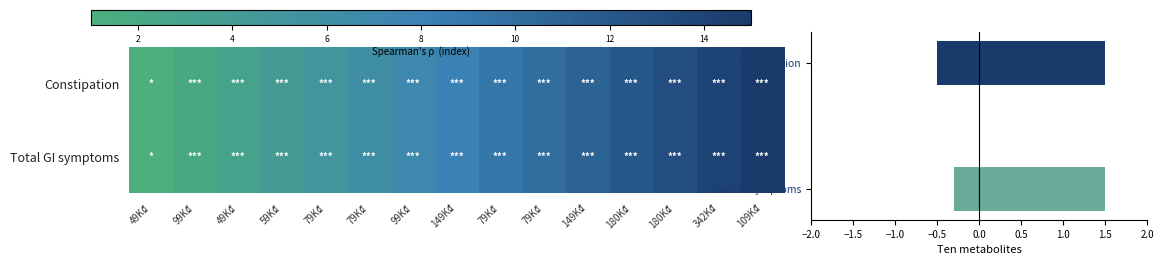

Between 149K₫ and 79K₫, which is larger?

79K₫